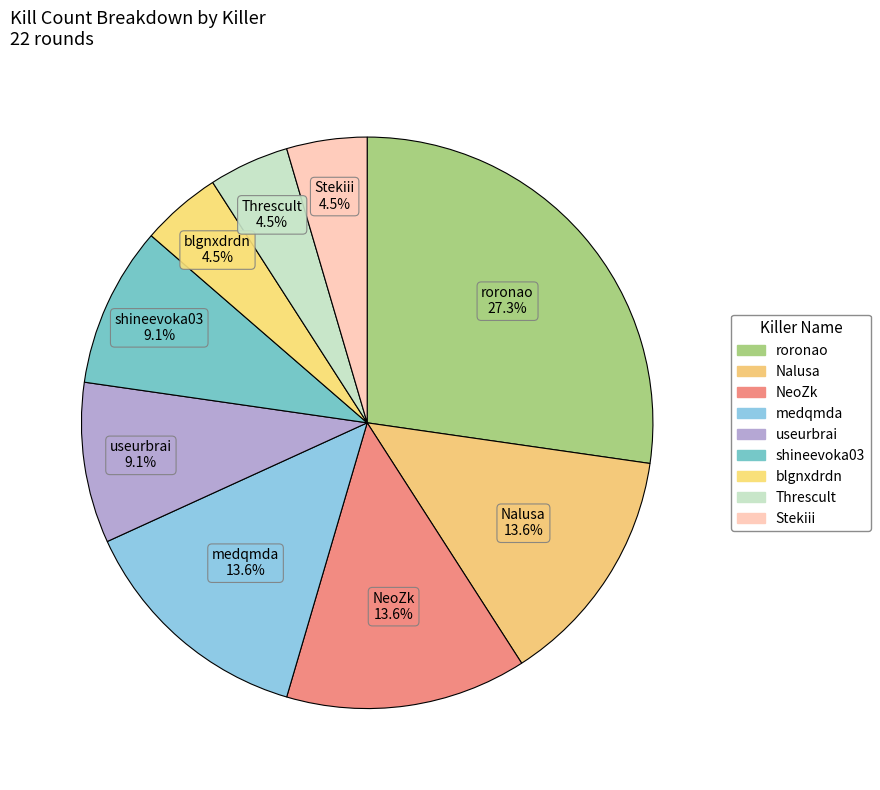

How many slices are in this pie chart?

9